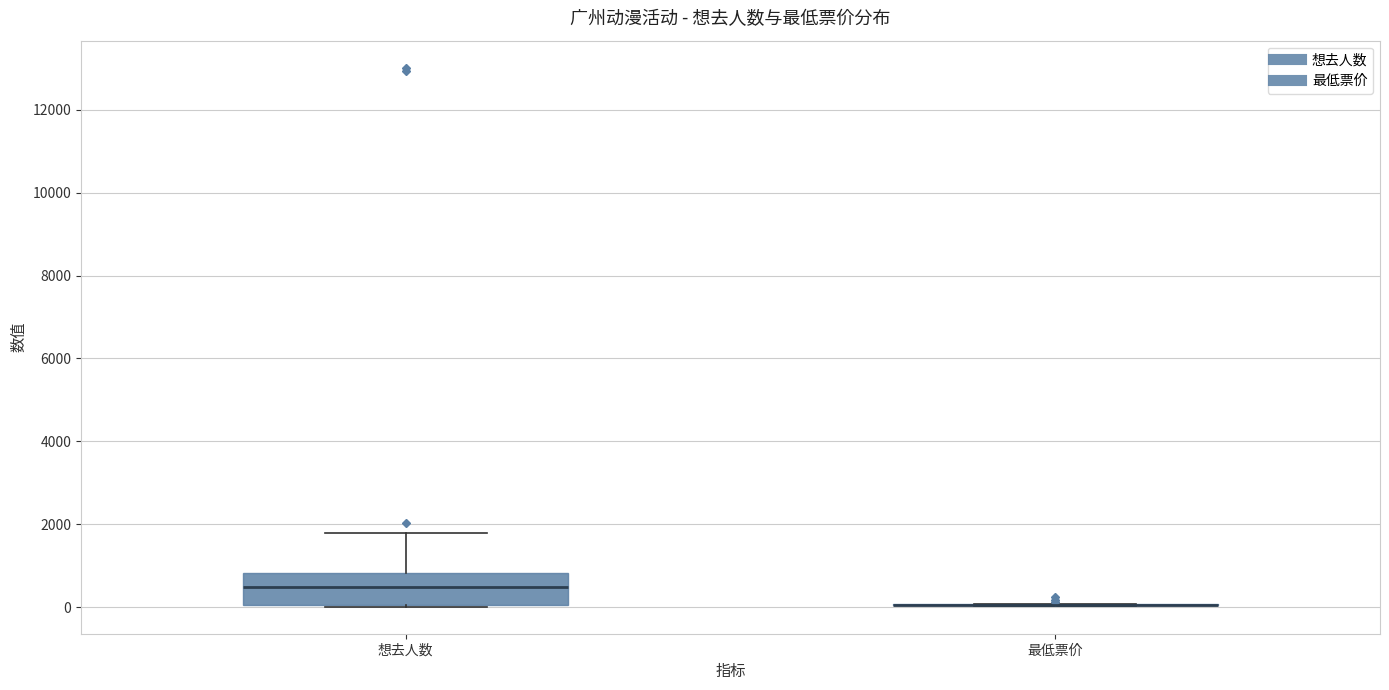

Reading left to right, read every box against the y-axis: the position of its median line, the range the box covers, and the ends of its whiskers. The values are not printed on the chart, so give them approximately, as read against the axis.

想去人数: median 400, box 0 to 800, whiskers 0 to 1800
最低票价: box collapsed to a line at 0, whiskers 0 to 0